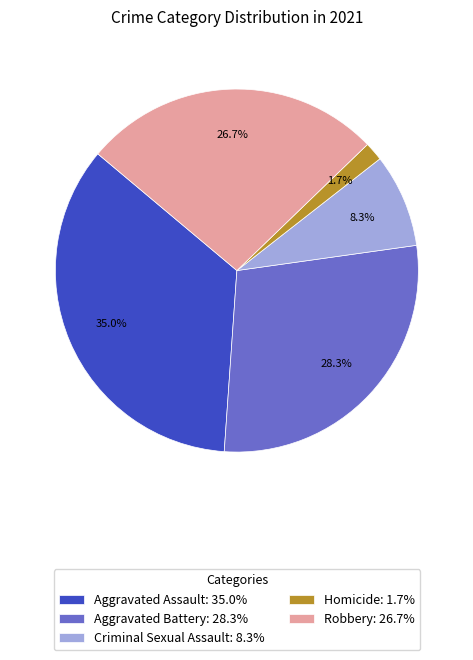

Is there any slice that represents more than half of the pie?

No